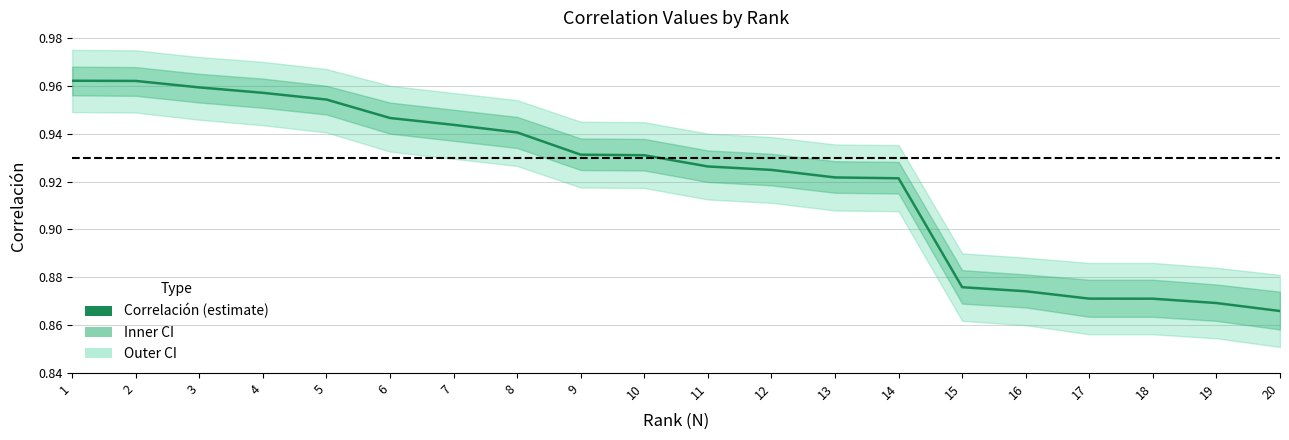

How many data points does each series have?

20